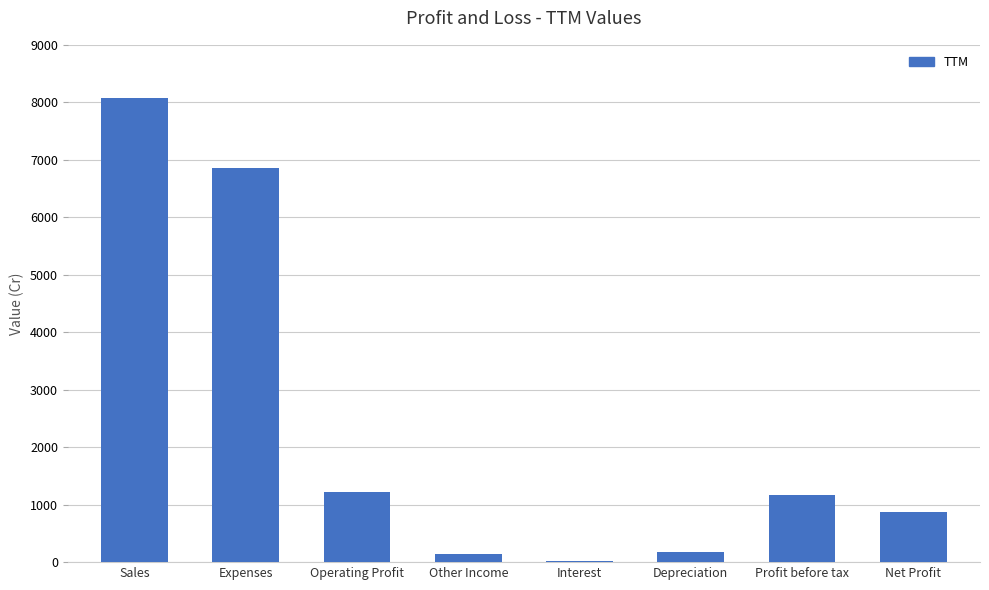

Is it true that the value at Profit before tax is 1175?

True